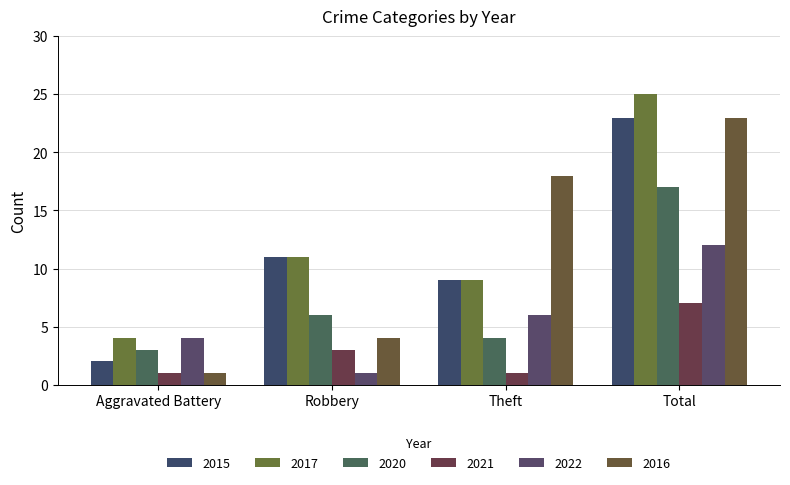

At which label is 2022 closest to 6?

Theft